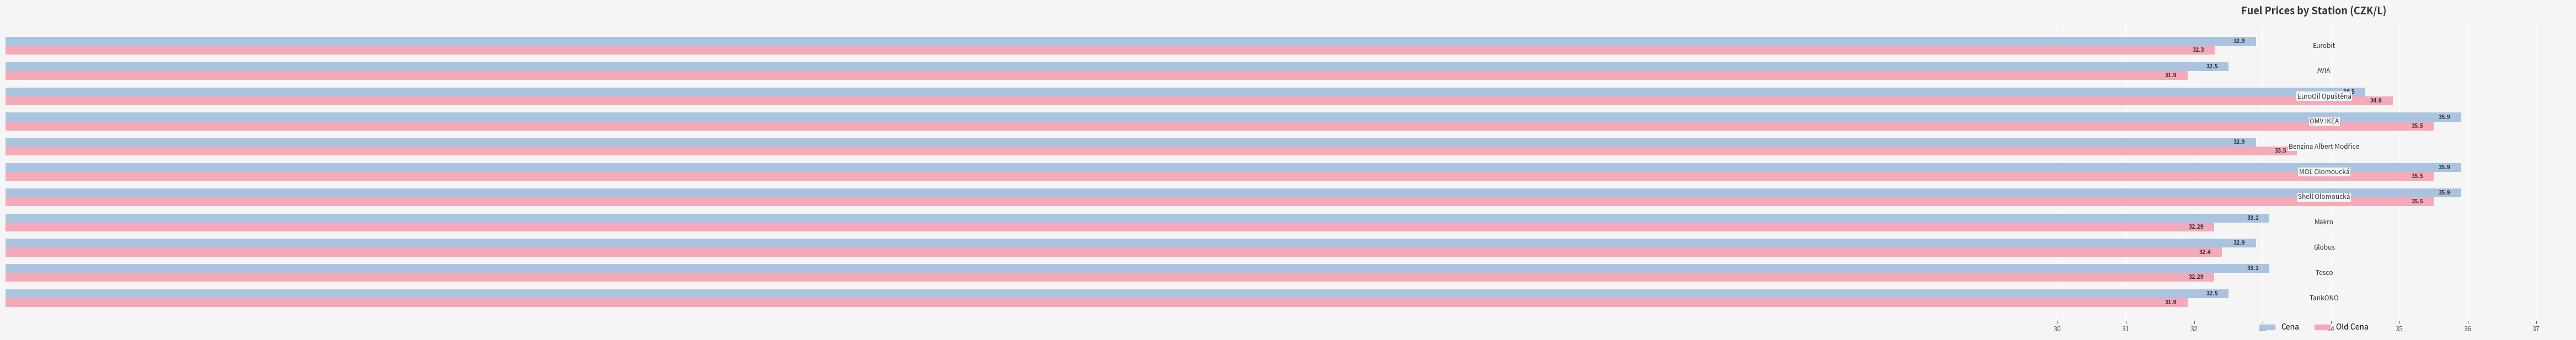

Rank the series by their maximum value, from highest to lowest.

Cena, Old Cena